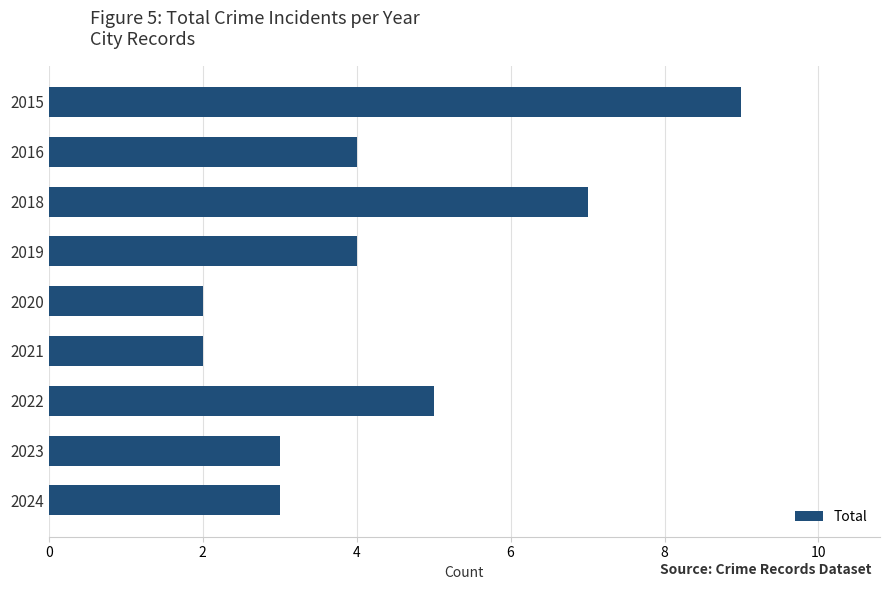

Read the value at 2019.

4